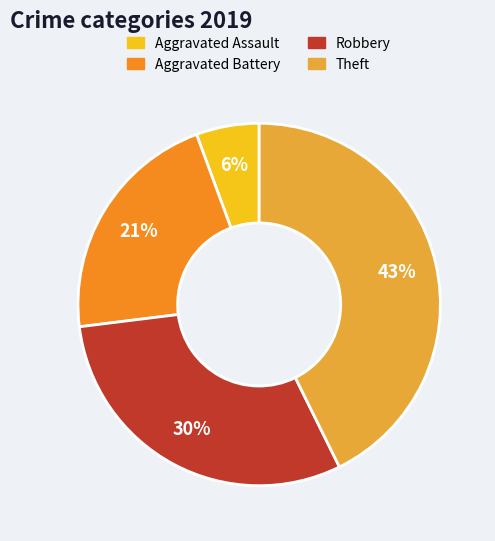

Count the number of slices in the pie.

4